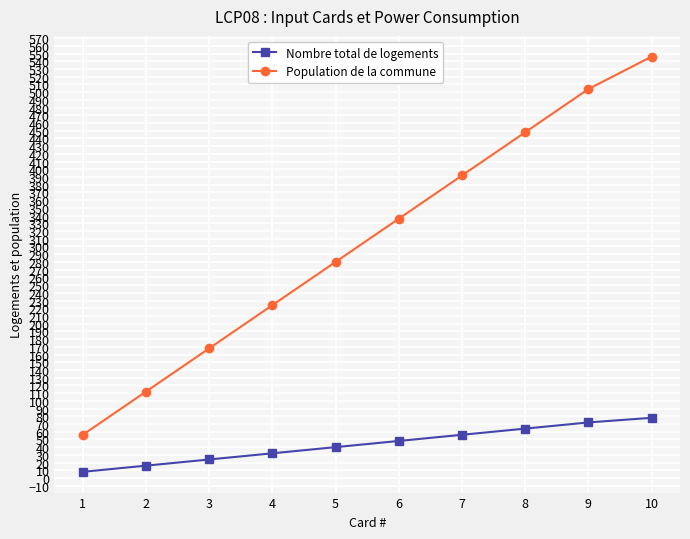

True or false: Population de la commune and Nombre total de logements intersect in this chart.

False